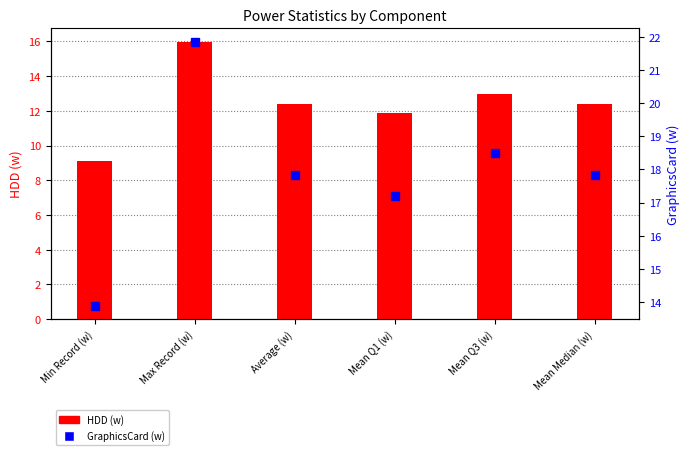

Is the value of GraphicsCard (w) at Mean Q3 (w) greater than the value of HDD (w) at Mean Median (w)?

Yes